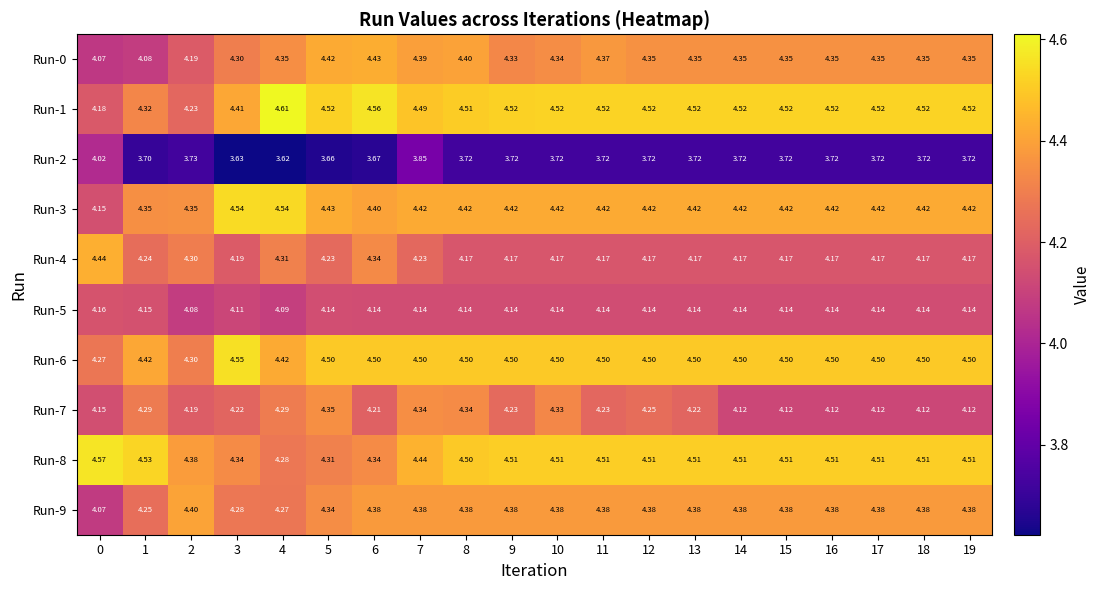

At which category does the chart reach its peak across all series?

4